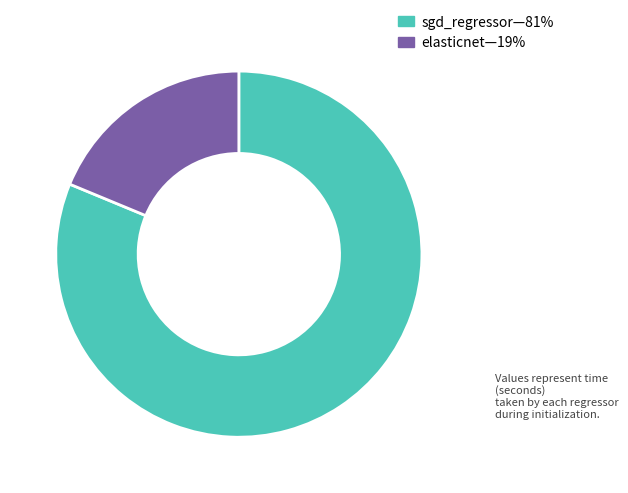

Does any single category account for the majority?

Yes